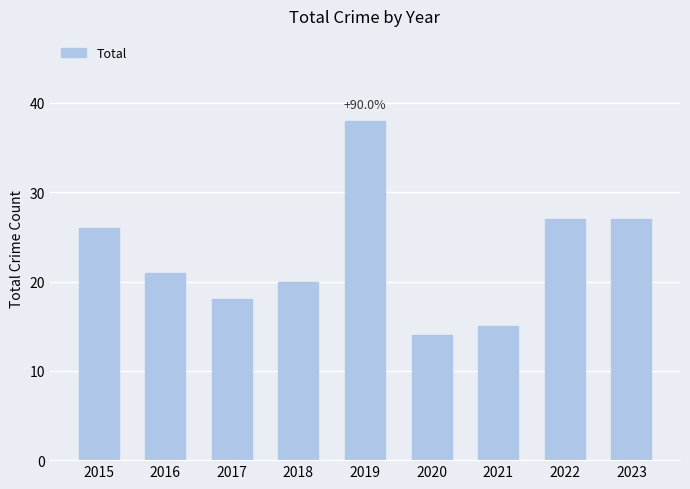

Does the chart contain stacked bars?

No